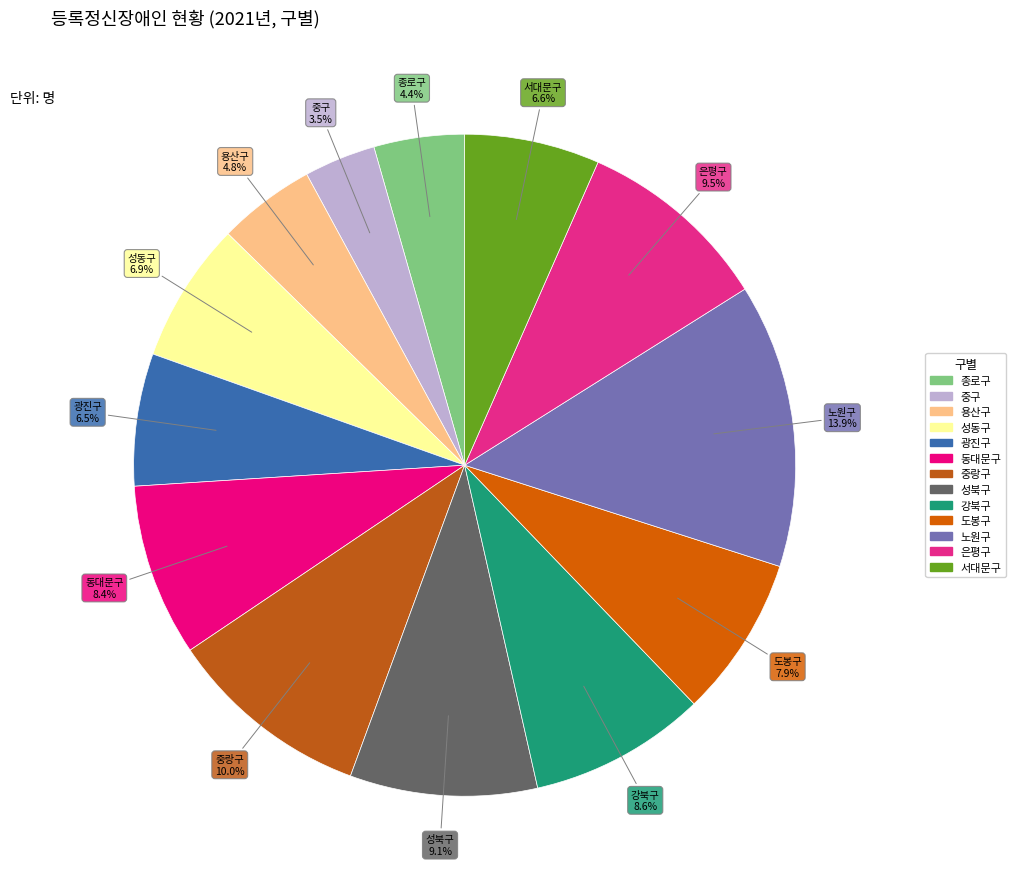

To the nearest percent, what is the difference between the largest and smallest slice percentages?

10%